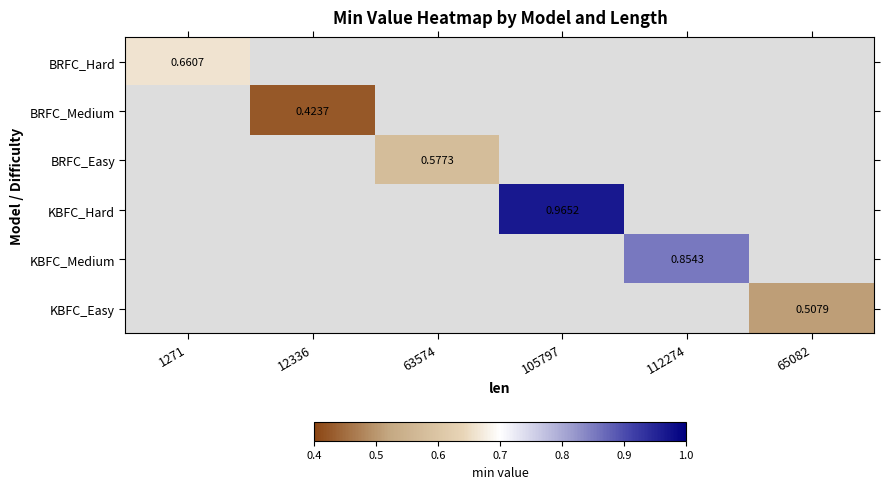

At which category does the chart reach its minimum across all series?

12336